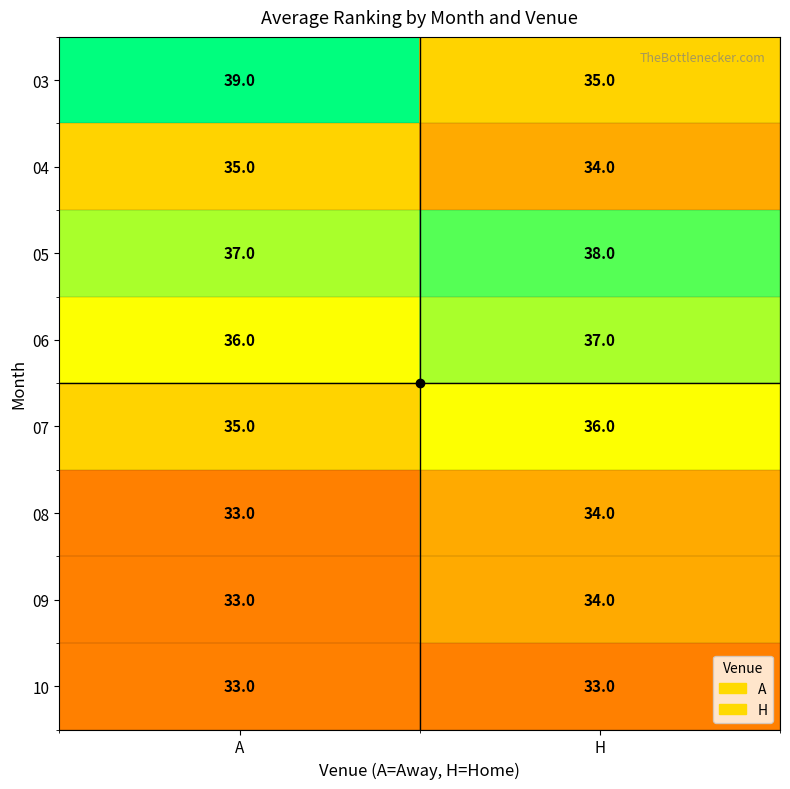

What is the average value of the 10 series?

33